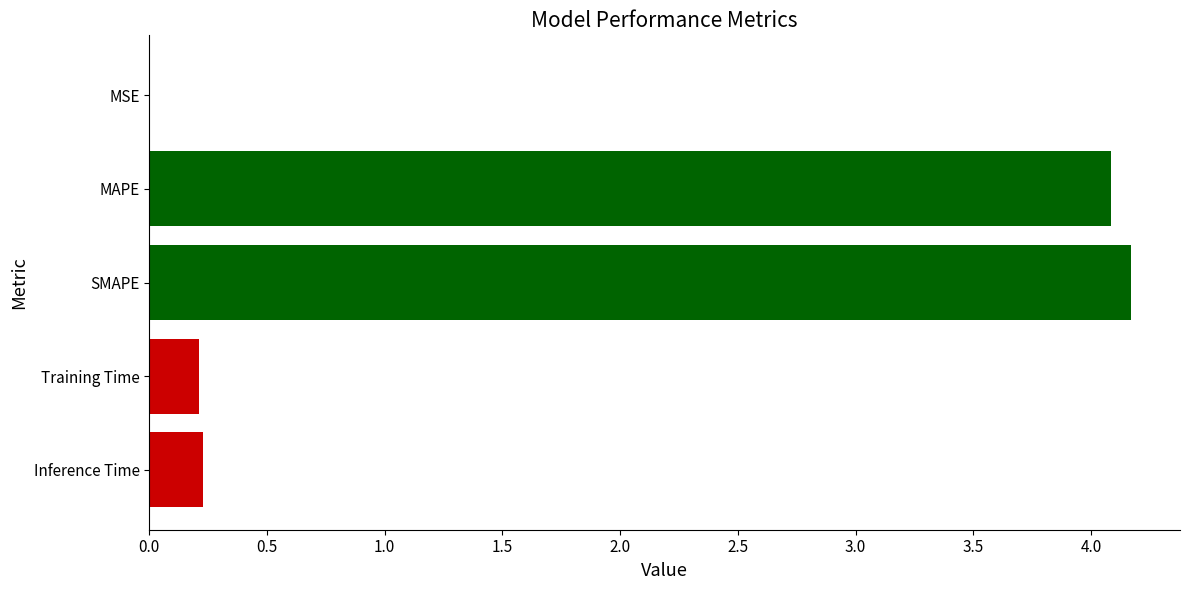

What is the sum of all values?

8.7